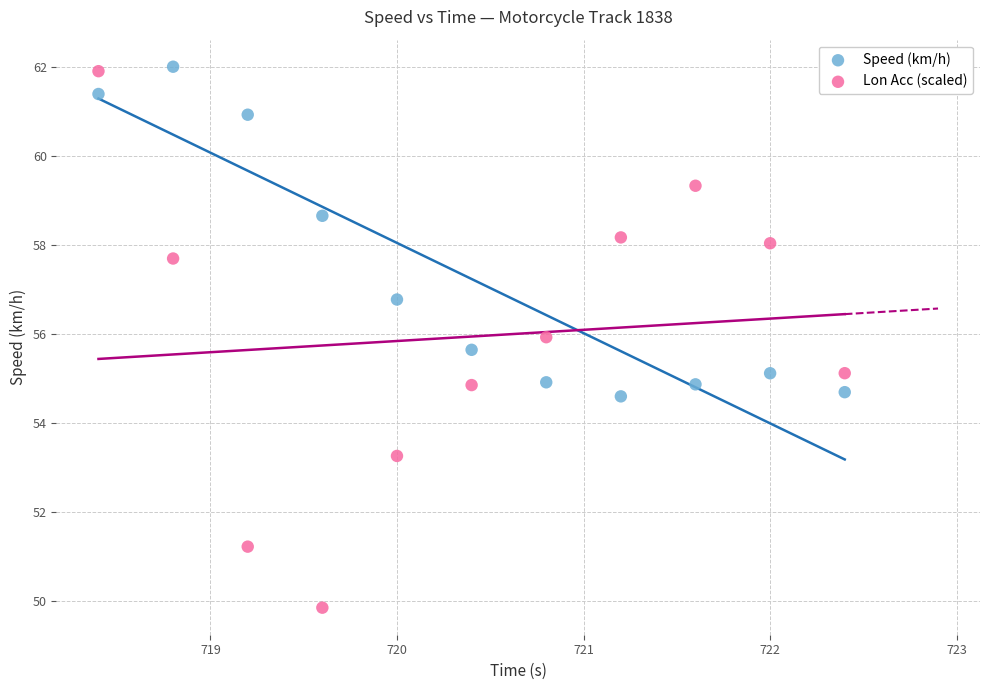

Which series has the largest Y range (max minus min)?

Lon Acc (scaled)